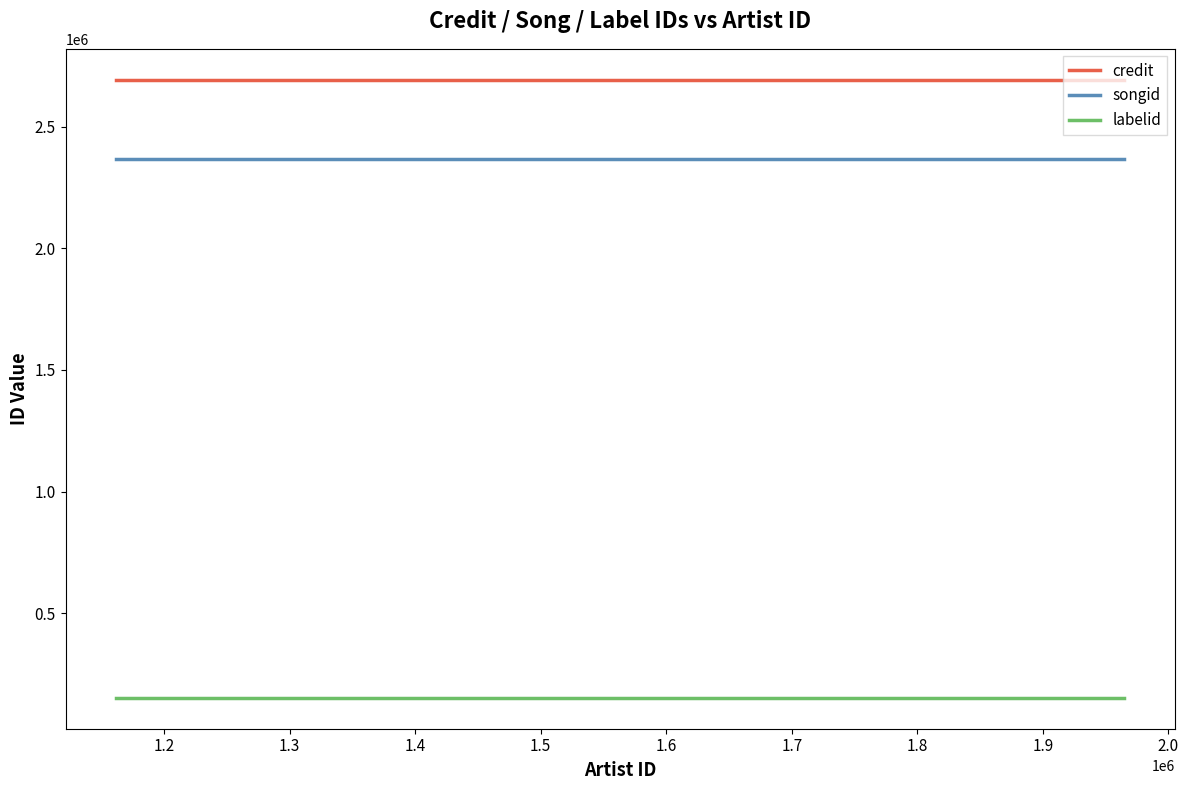

Which series has the largest total across all categories?

credit